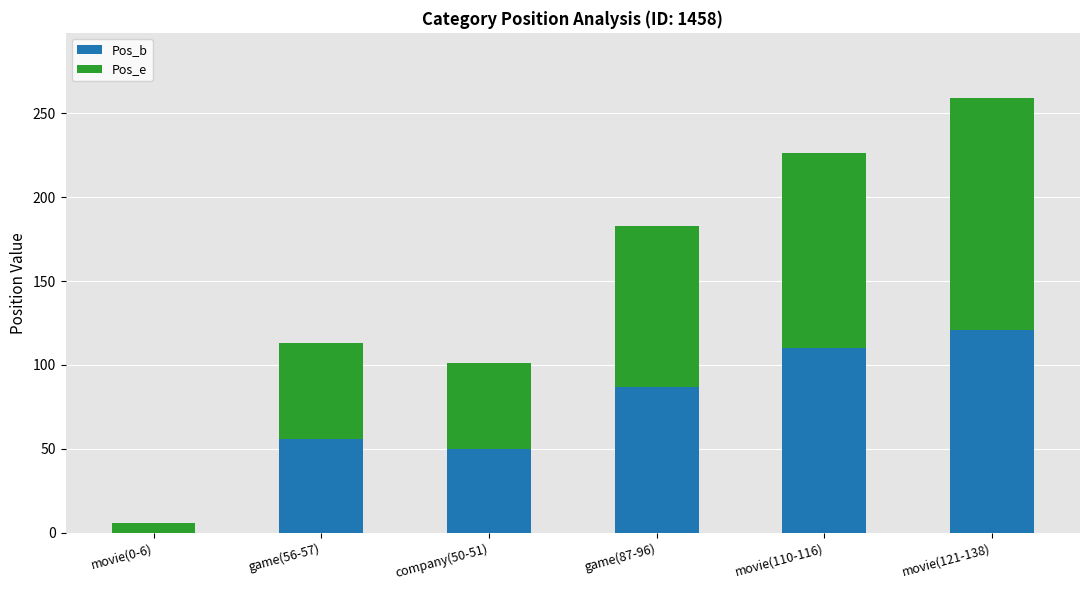

Are the bars horizontal?

No